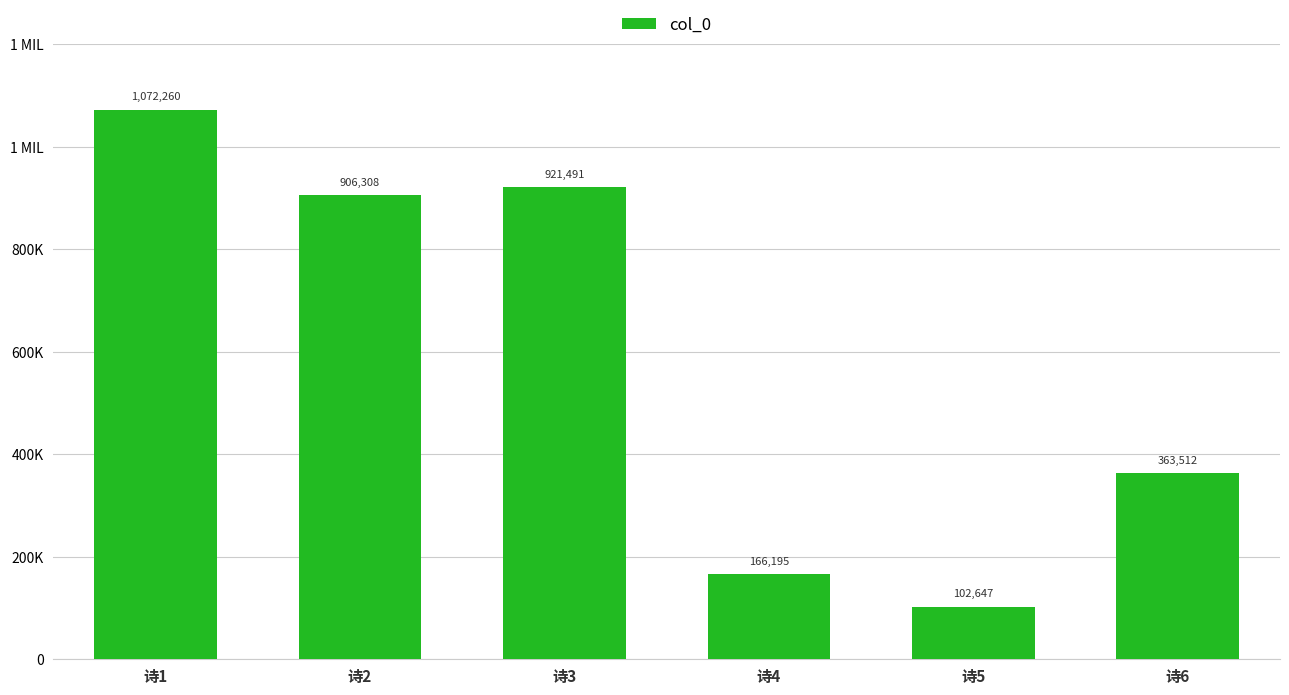

What is the approximate value at 诗6, to the nearest 50?

363500